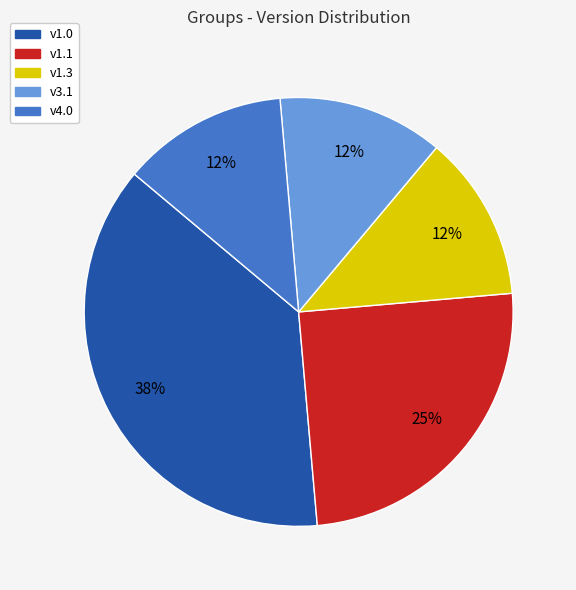

Is there any slice that represents more than half of the pie?

No